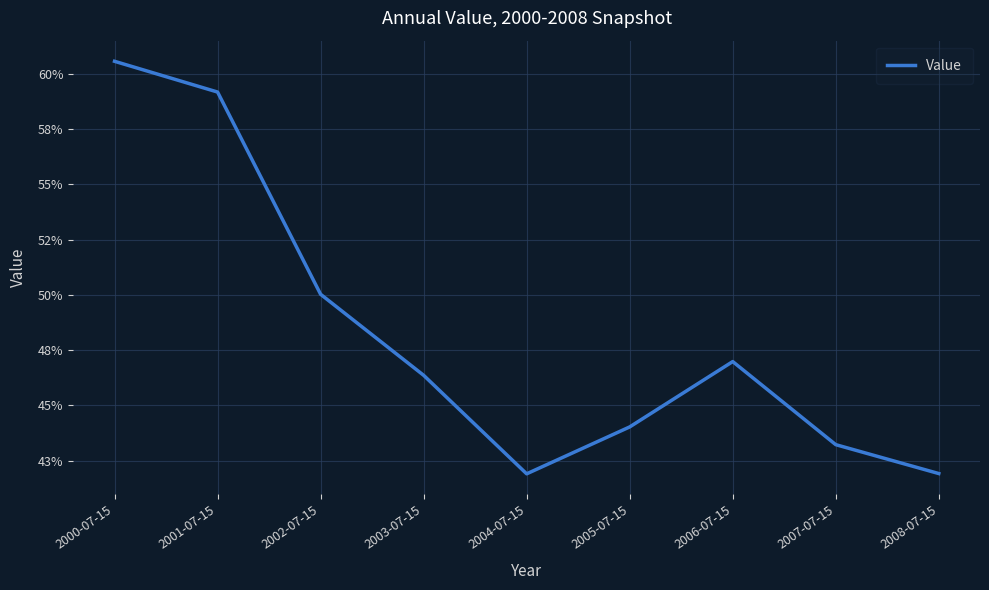

Reading left to right, list all the values displayed in this chart.

0.6	0.6	0.5	0.5	0.4	0.4	0.5	0.4	0.4